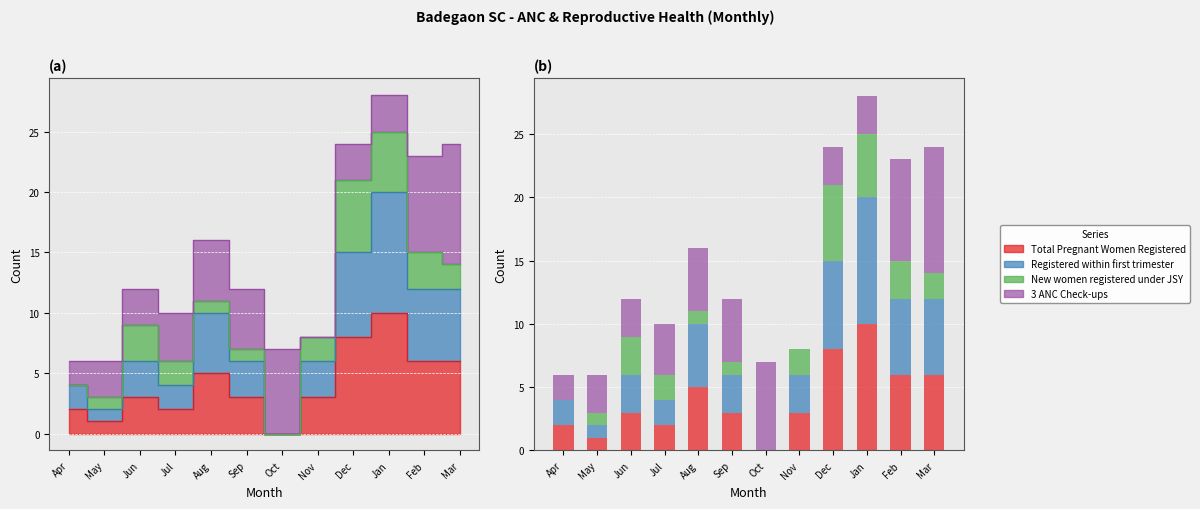

What is the difference between the maximum and minimum values in the Registered within first trimester series?

10